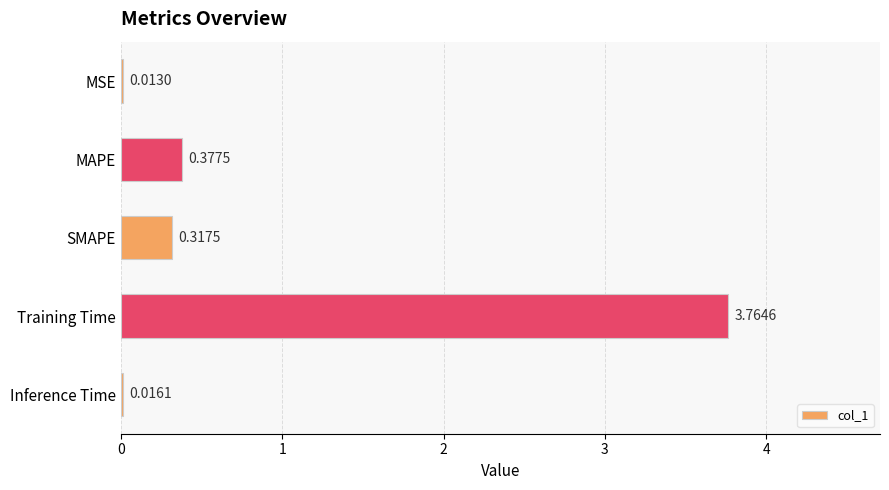

Between SMAPE and MSE, which is larger?

SMAPE